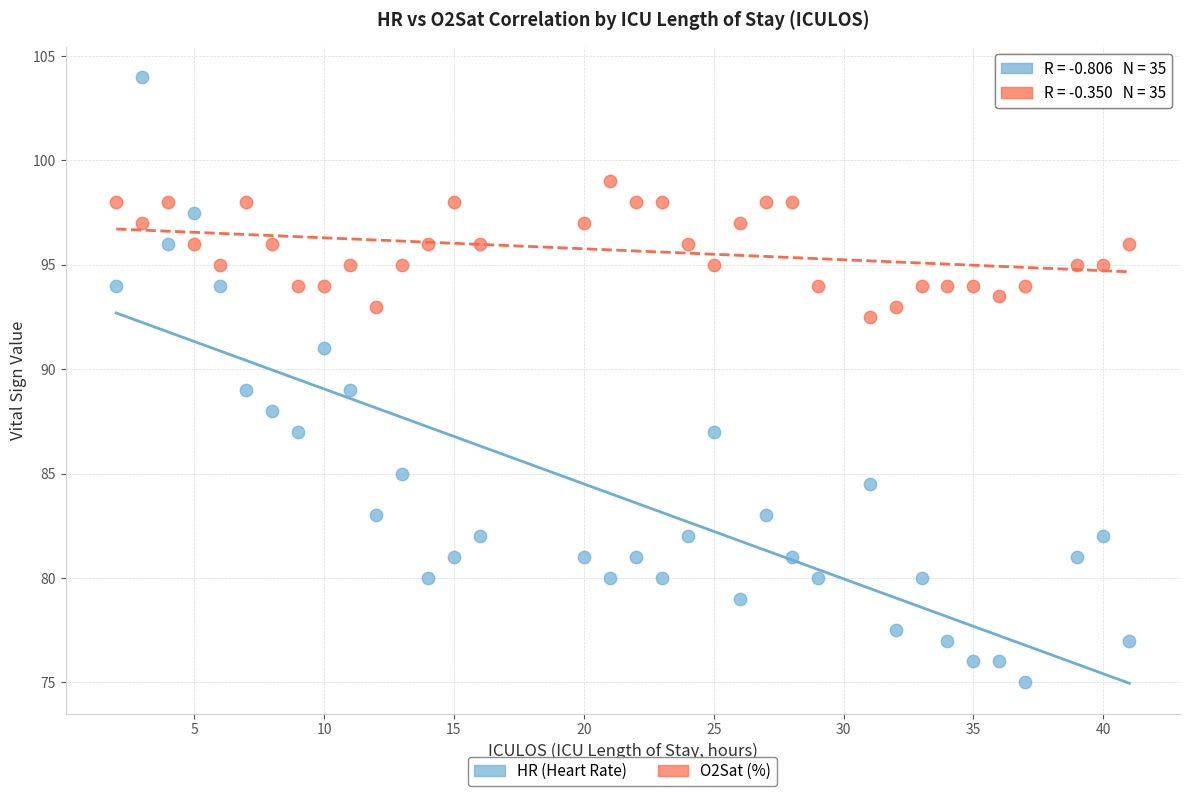

Across all data points, what is the range of X values (max minus min)?

39.0